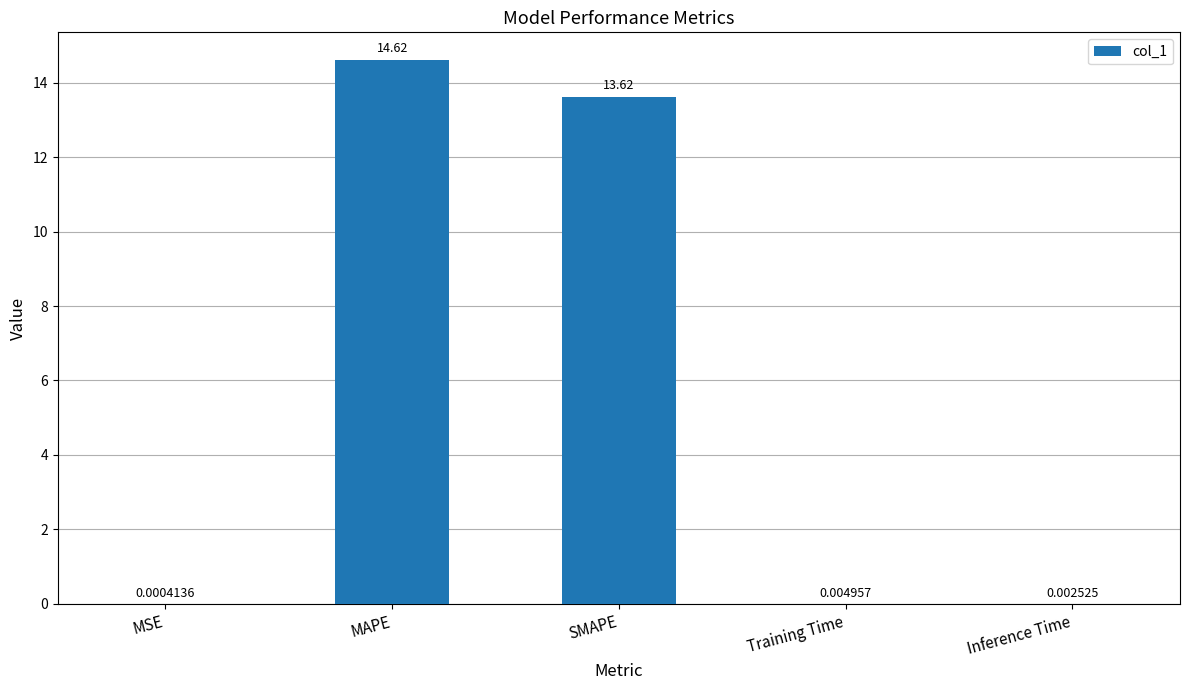

Between SMAPE and MSE, which is larger?

SMAPE